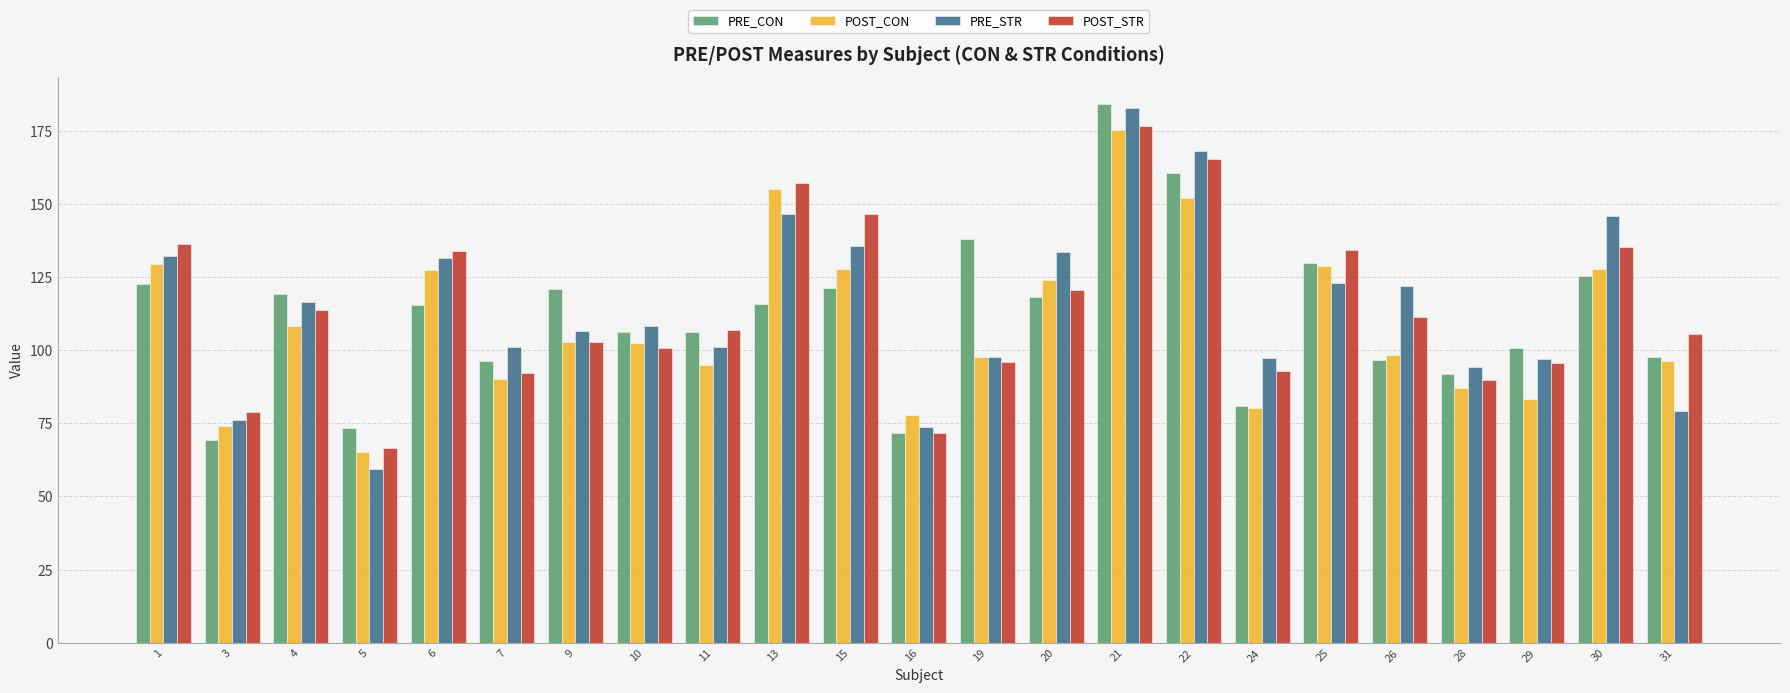

What value does the PRE_STR series have at 3?

76.0